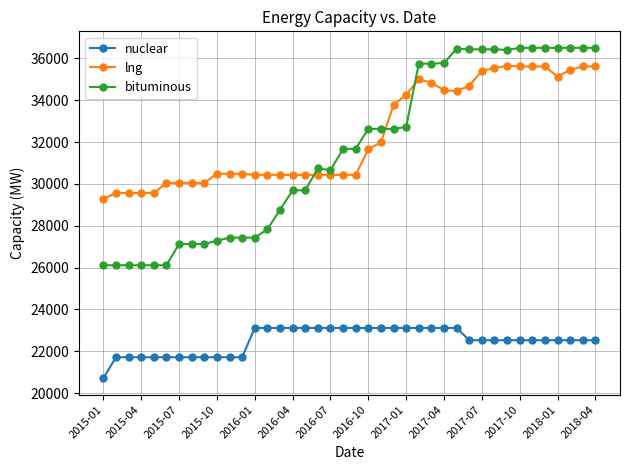

What is the sum of all bituminous values?

1263868.9